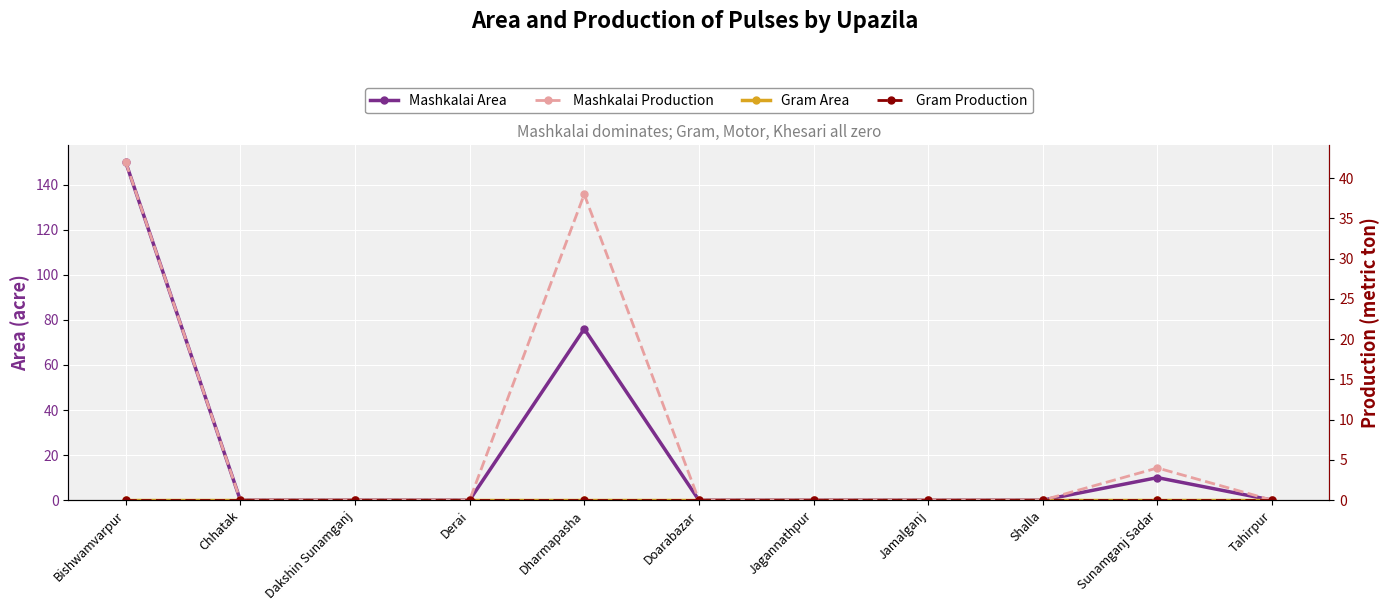

List the series in order of their peak value, highest first.

Mashkalai Area, Mashkalai Production, Gram Area, Gram Production